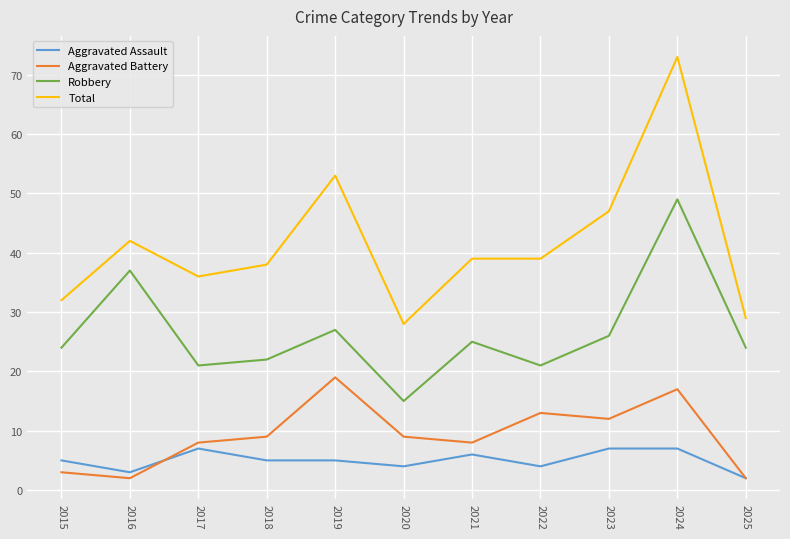

Does the chart have visible grid lines?

Yes